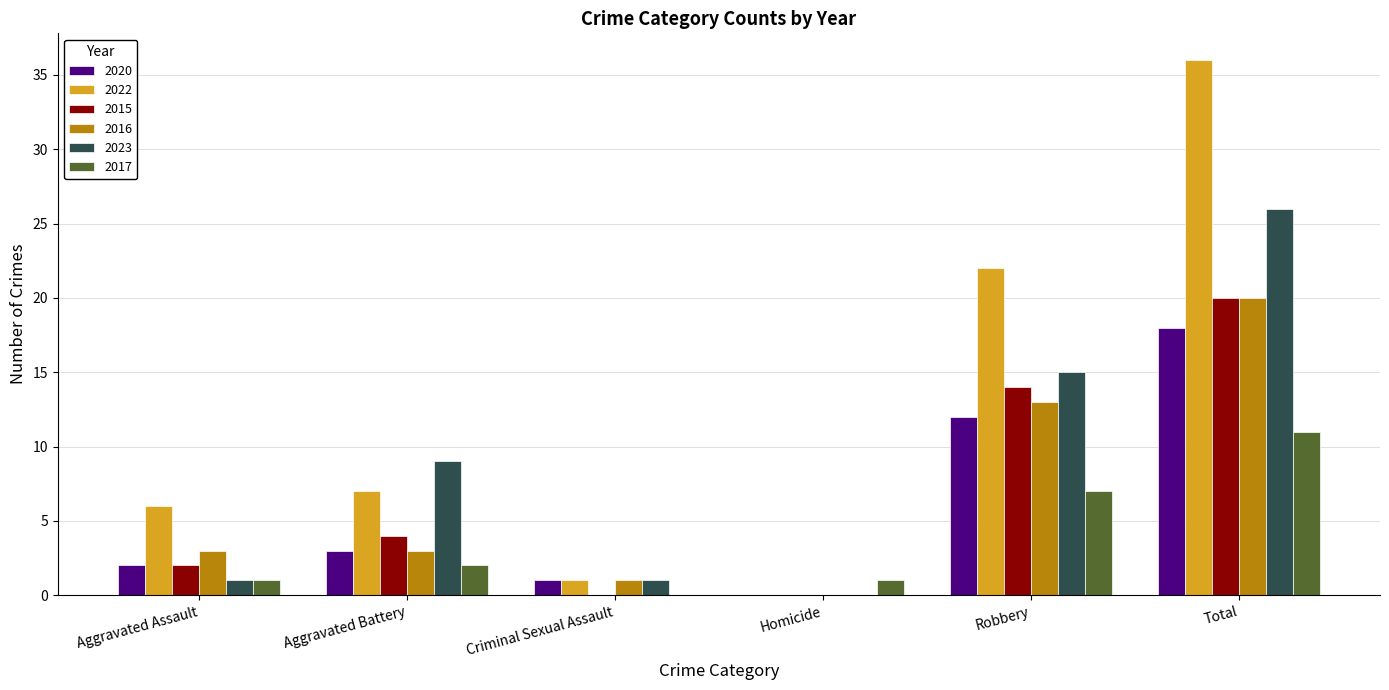

What value does the 2017 series have at Total?

11